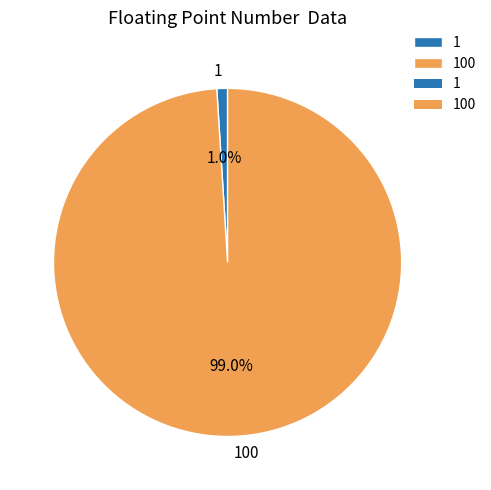

Is it true that 100 is 99% of the pie?

True